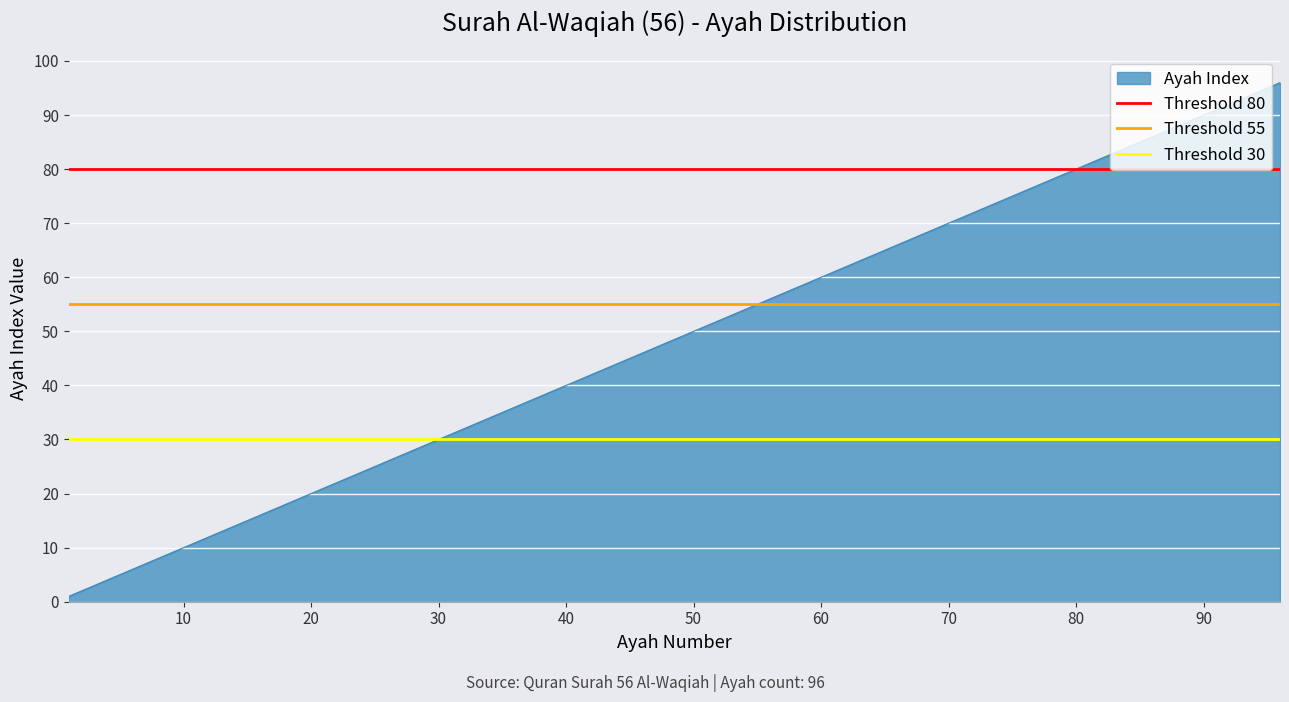

Is it true that Ayah Index equals 39 at 70?

False